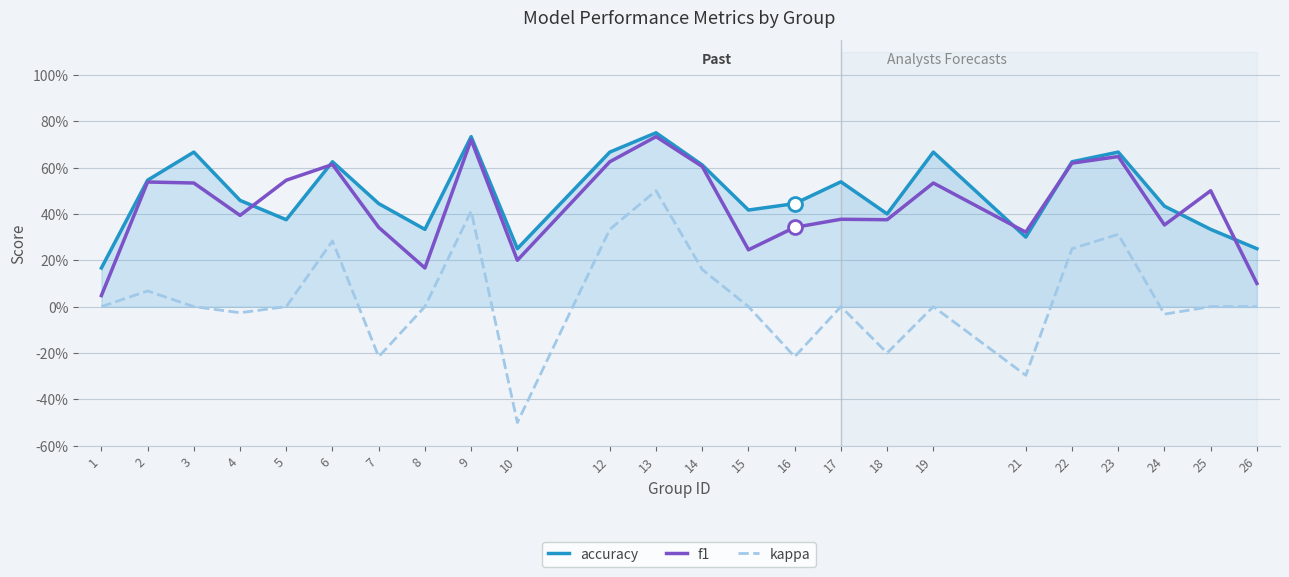

What is the sum of the f1 values at 16 and 18?

0.7